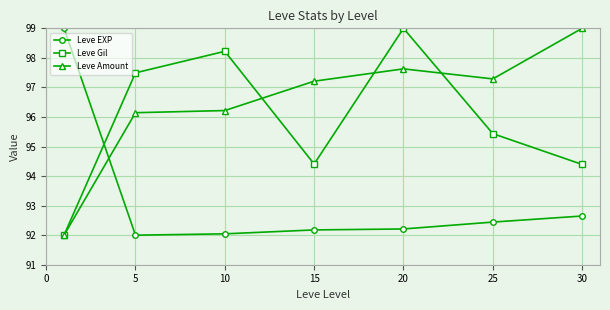

Which series ends up on top after the final intersection of Leve EXP and Leve Amount?

Leve Amount